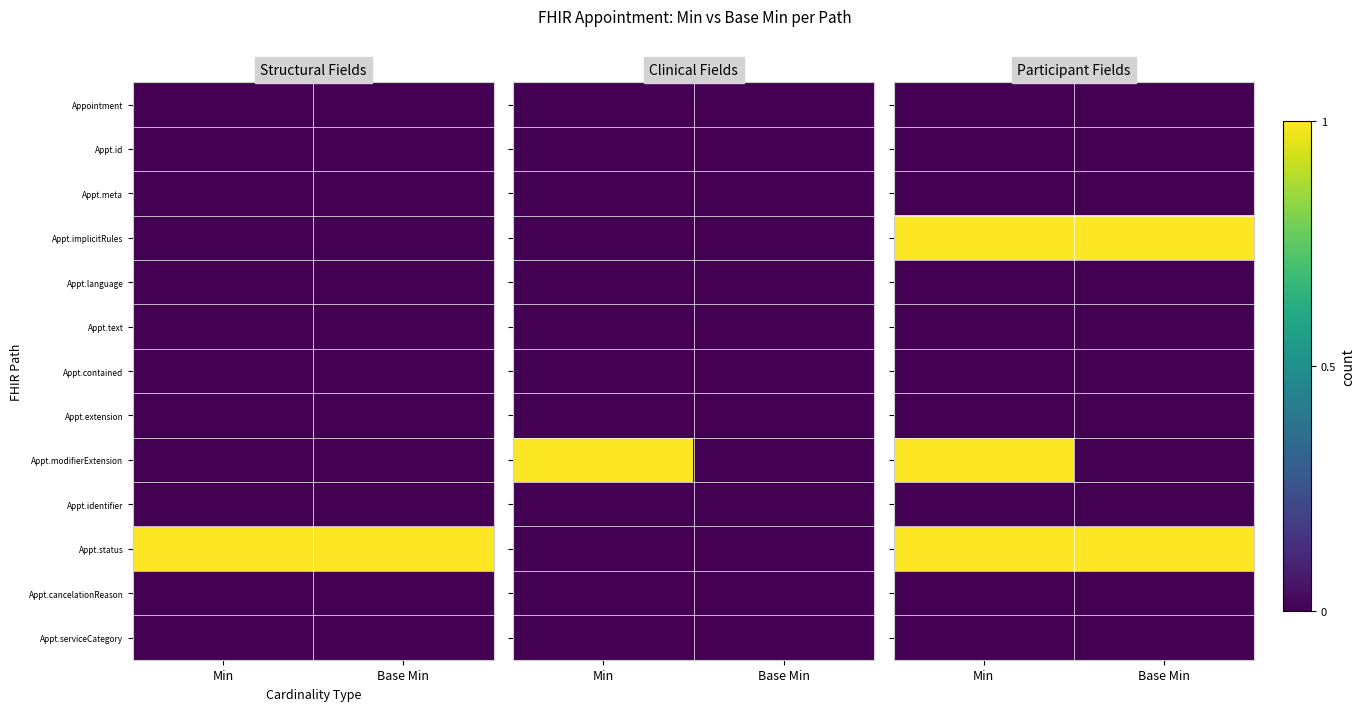

Which category has the lowest value in the Appt.cancelationReason series?

Min